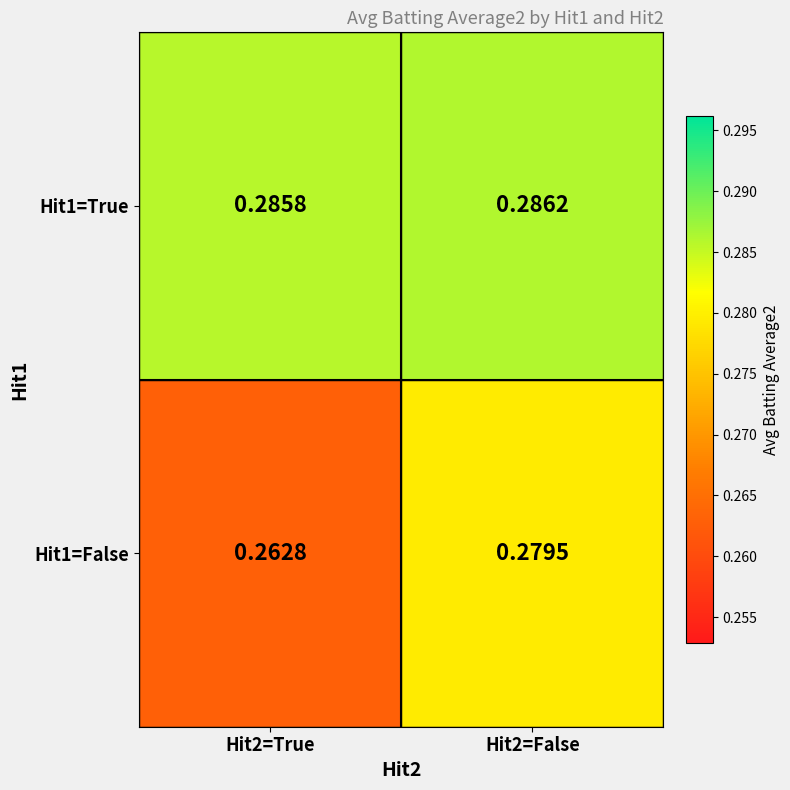

Is the value of Hit1=True at Hit2=True greater than the value of Hit1=False at Hit2=True?

Yes